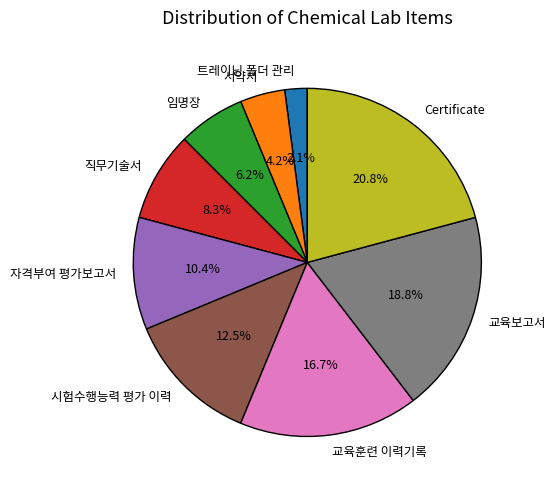

How many segments does this pie chart have?

9